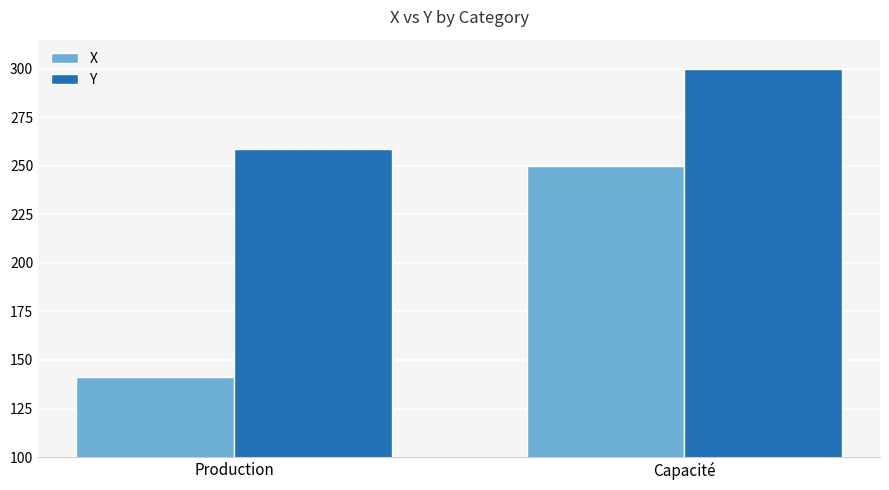

Reading left to right, list all the values displayed in this chart.

X: Production=141.1	Capacité=250.0
Y: Production=258.9	Capacité=300.0